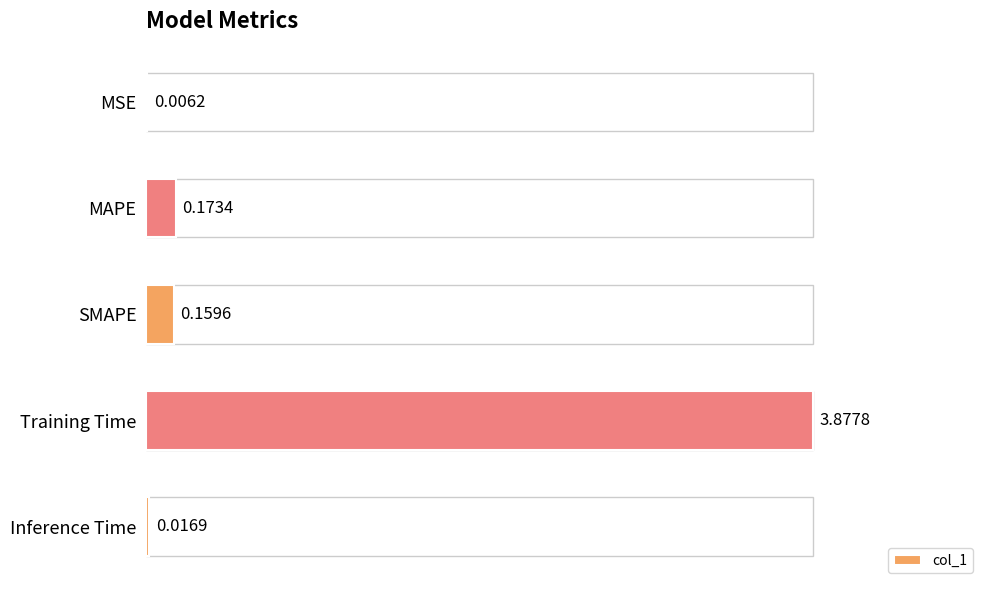

What is the sum of all values?

4.2